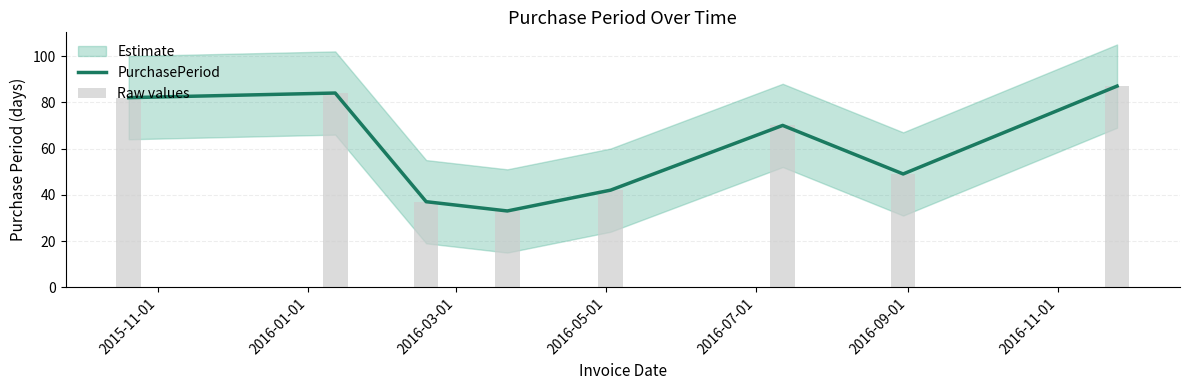

What position from the left is 2015-11-01?

1